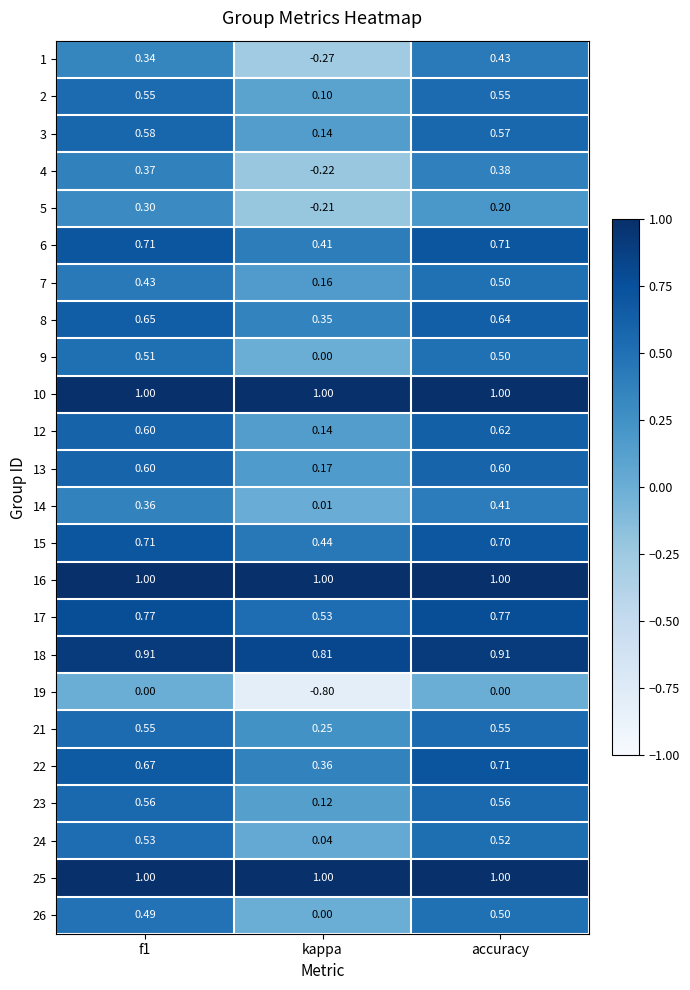

Which series has the widest spread of values?

19